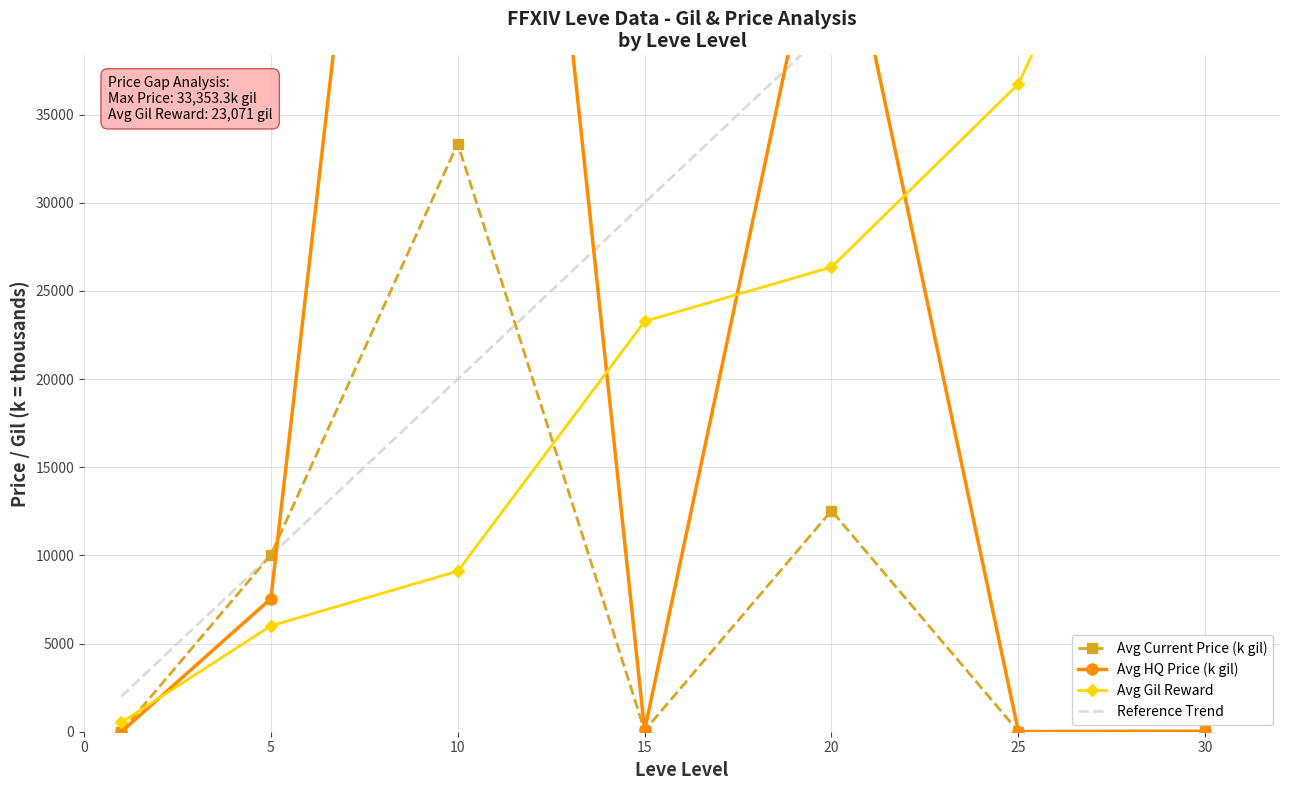

In Avg Current Price (k gil), how many points are lower than both neighbors (excluding endpoints)?

2